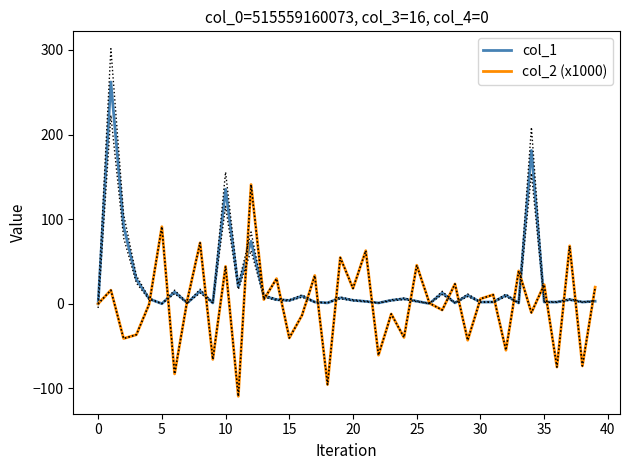

Is the value of col_2 (x1000) at 23 greater than the value of col_1 at 39?

No